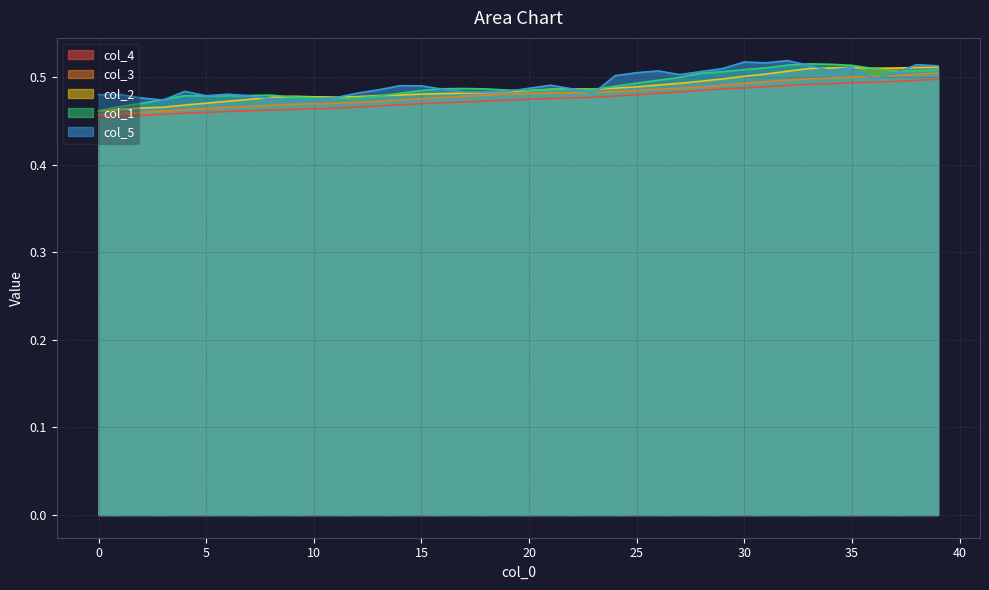

What is the value of the col_4 point at the 3rd from the left?

0.5